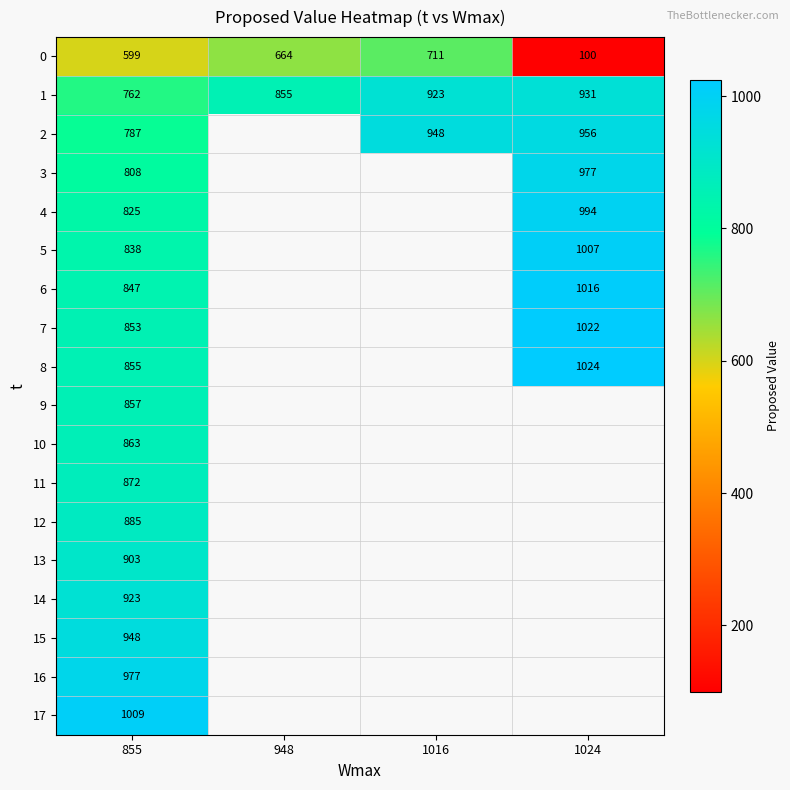

What is the highest value of the 1 series?

931